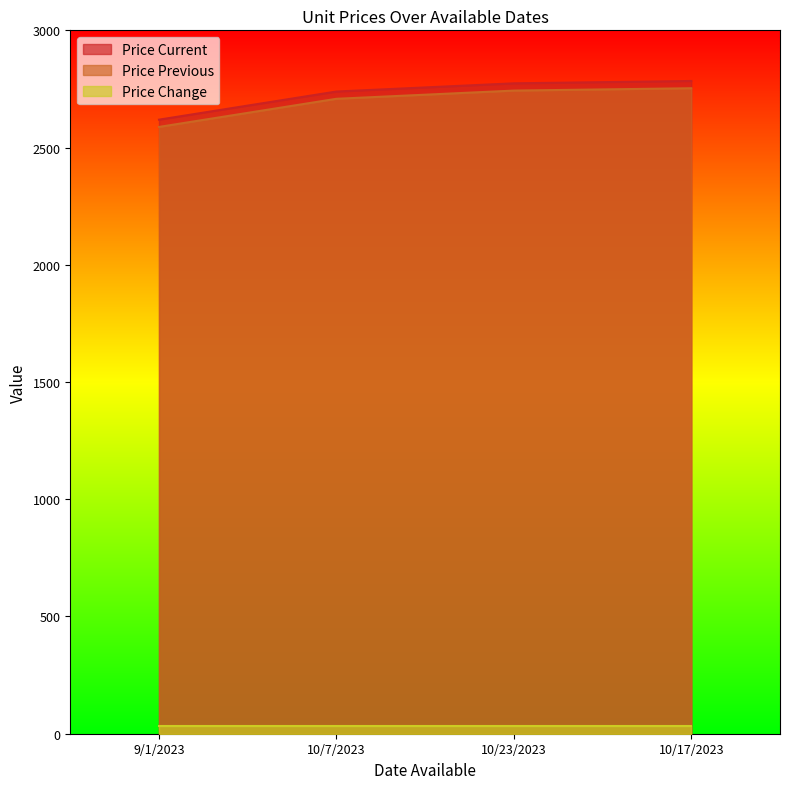

What is the difference between the maximum and minimum values in the Price Current series?

165